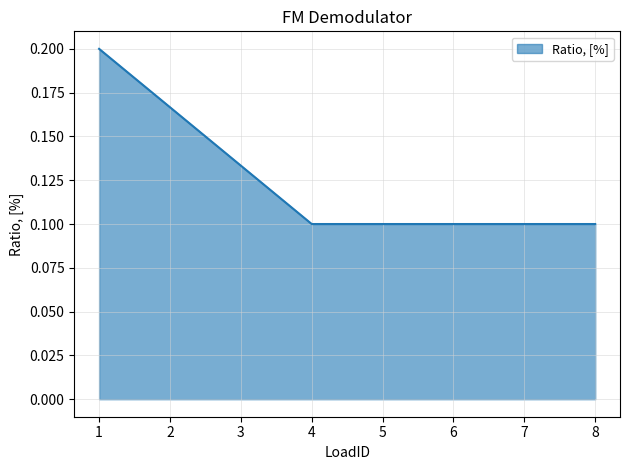

The value at 3 is 0.1. True or false?

True